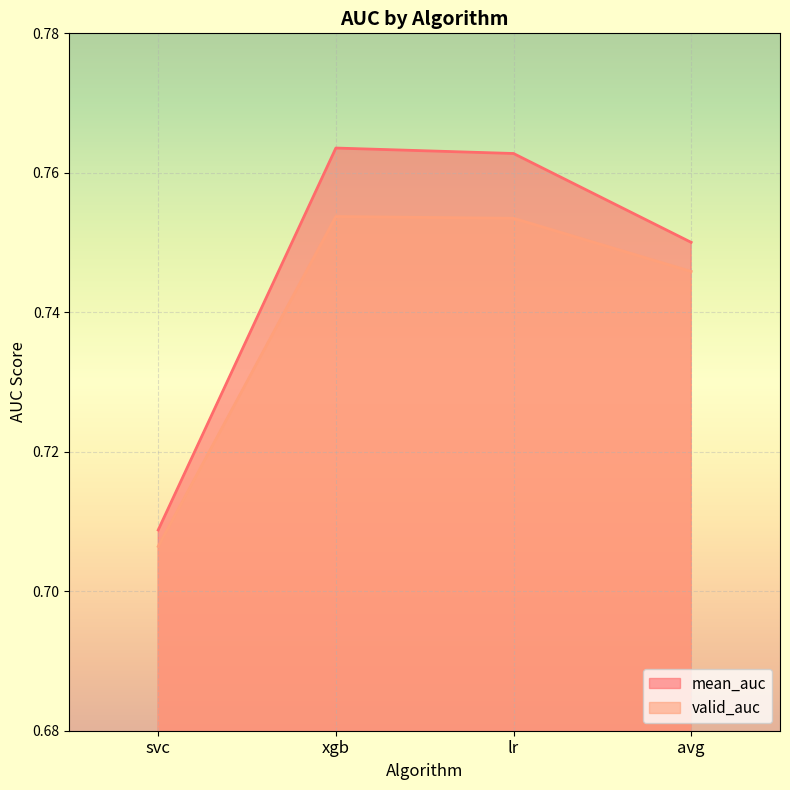

True or false: valid_auc and mean_auc cross at least once.

False